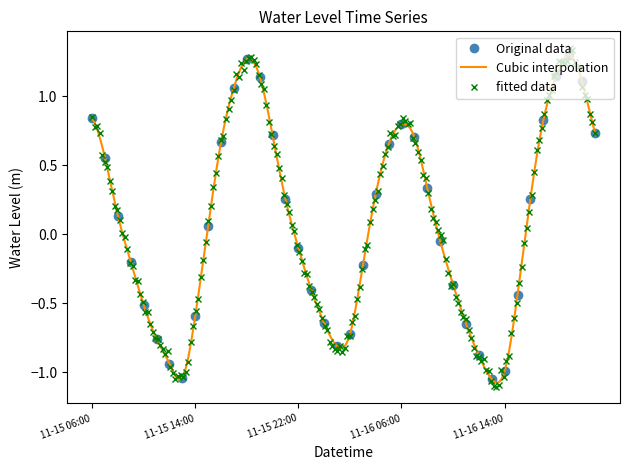

Which label corresponds to the smallest value in the chart?

2023-11-16 13:00:00